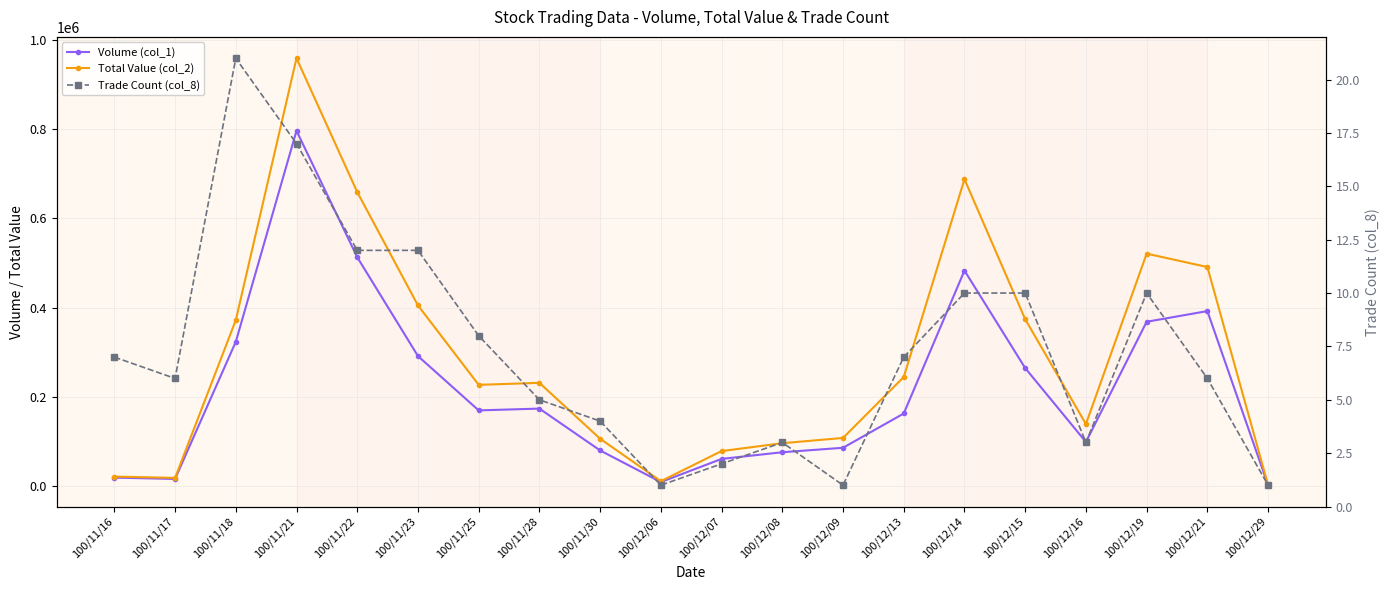

How many lines are shown in the chart?

3